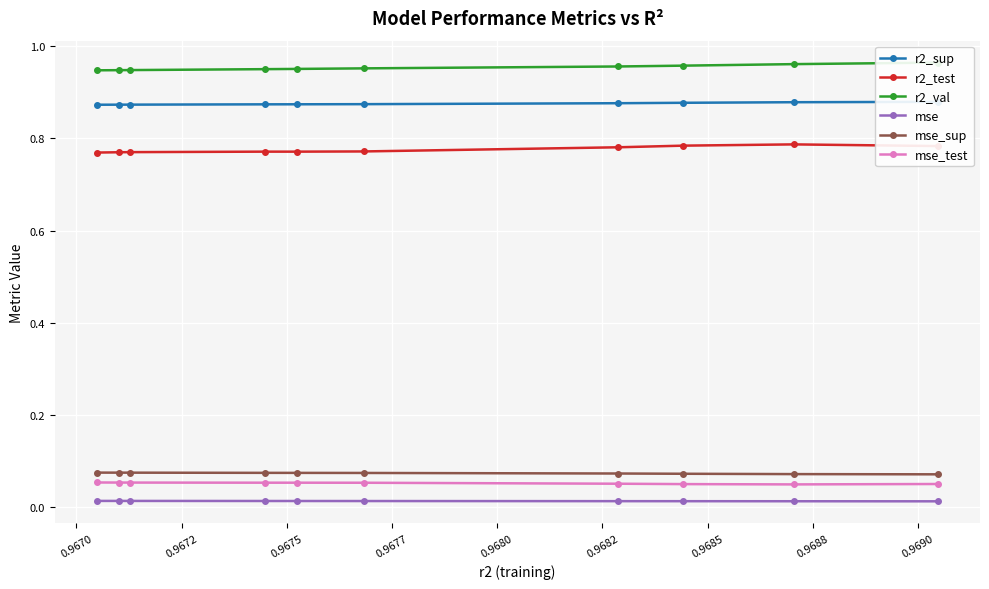

Is it true that r2_test equals 0.3 at 0.9682?

False